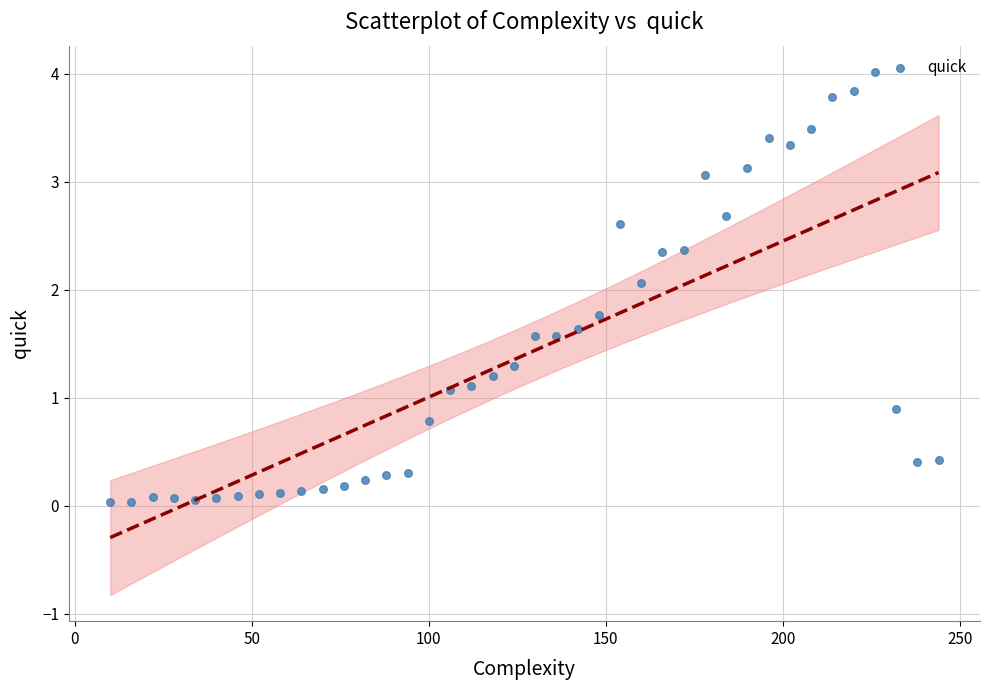

What is the range of X values (max minus min)?

234.0